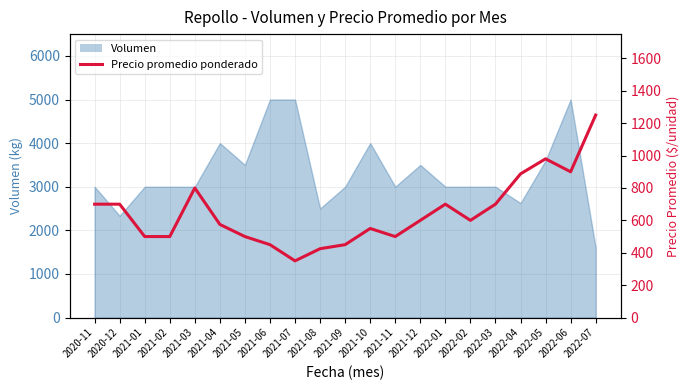

True or false: the data shows 700 at 2020-12.

True